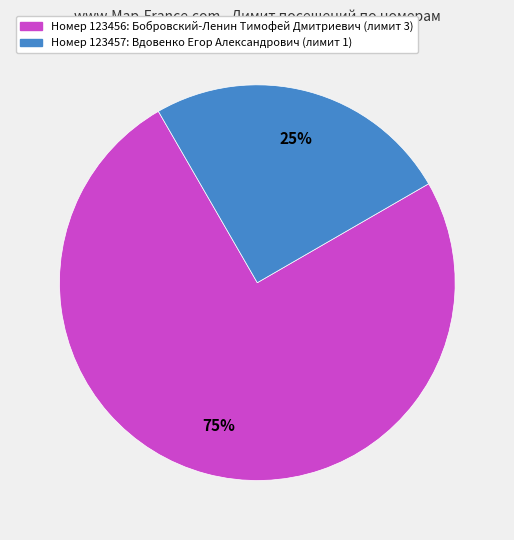

To the nearest percent, what is the difference between the largest and smallest slice percentages?

50%